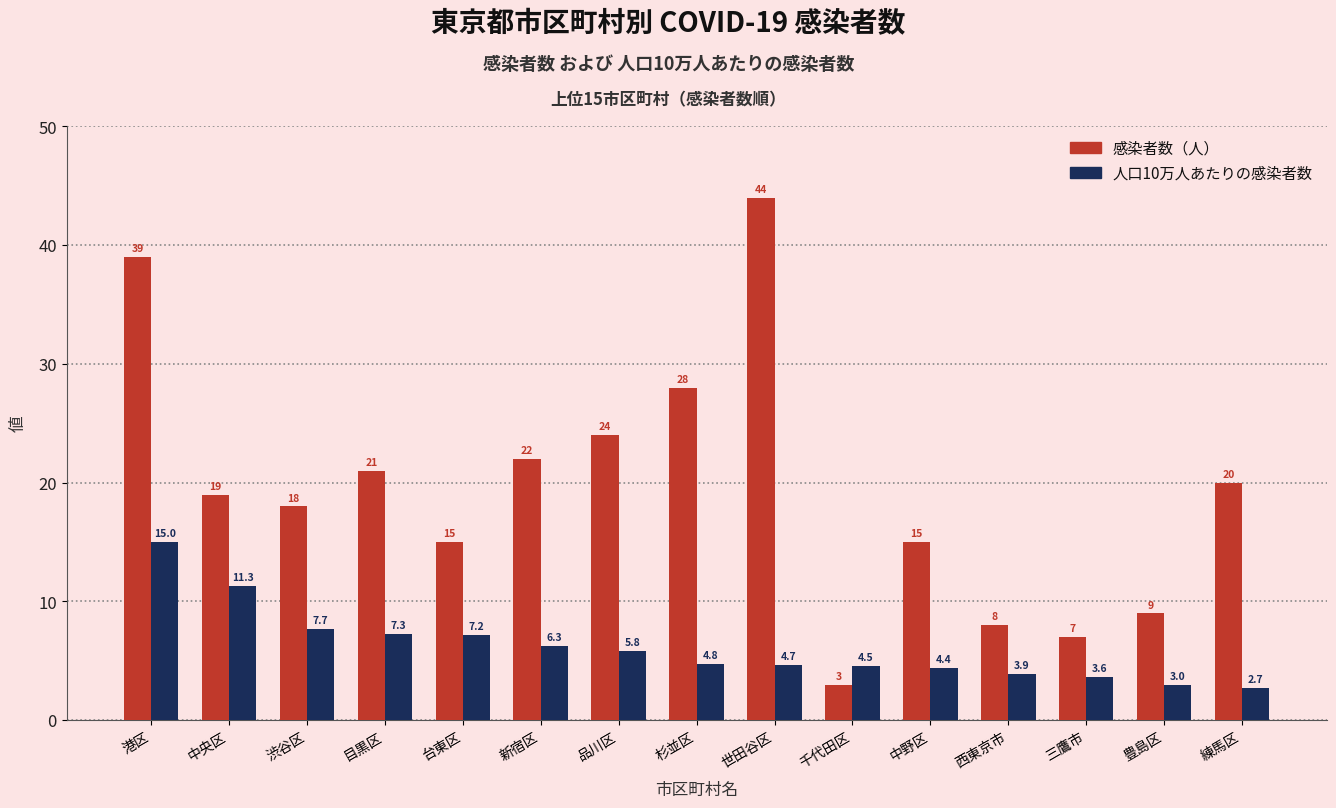

At which category is the sum across all series the highest?

港区